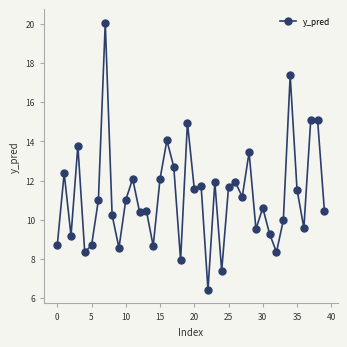

What is the sum of all values?

449.3